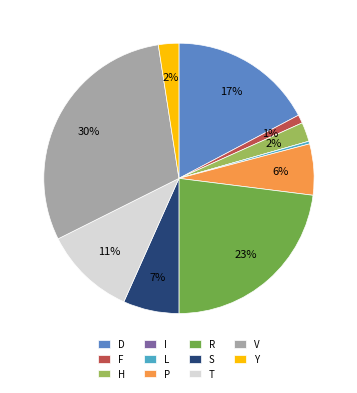

Which has a higher value, S or R?

R